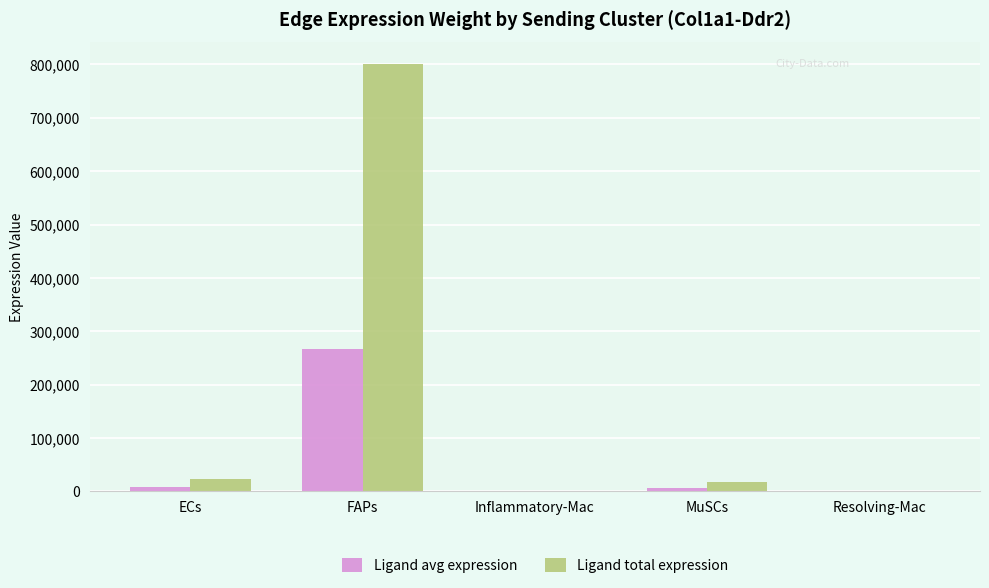

At which label does Ligand total expression first exceed 16400?

ECs